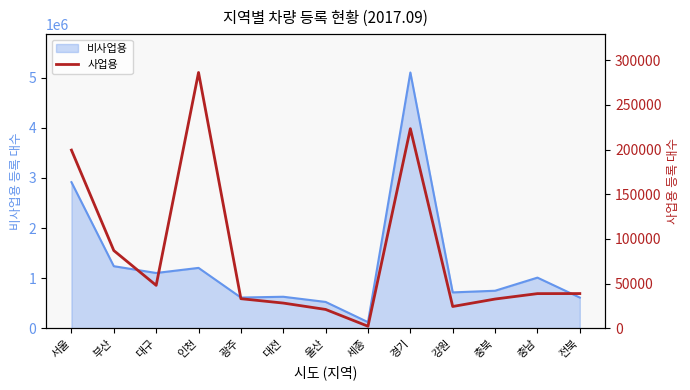

At which label is the value closest to 144343?

서울